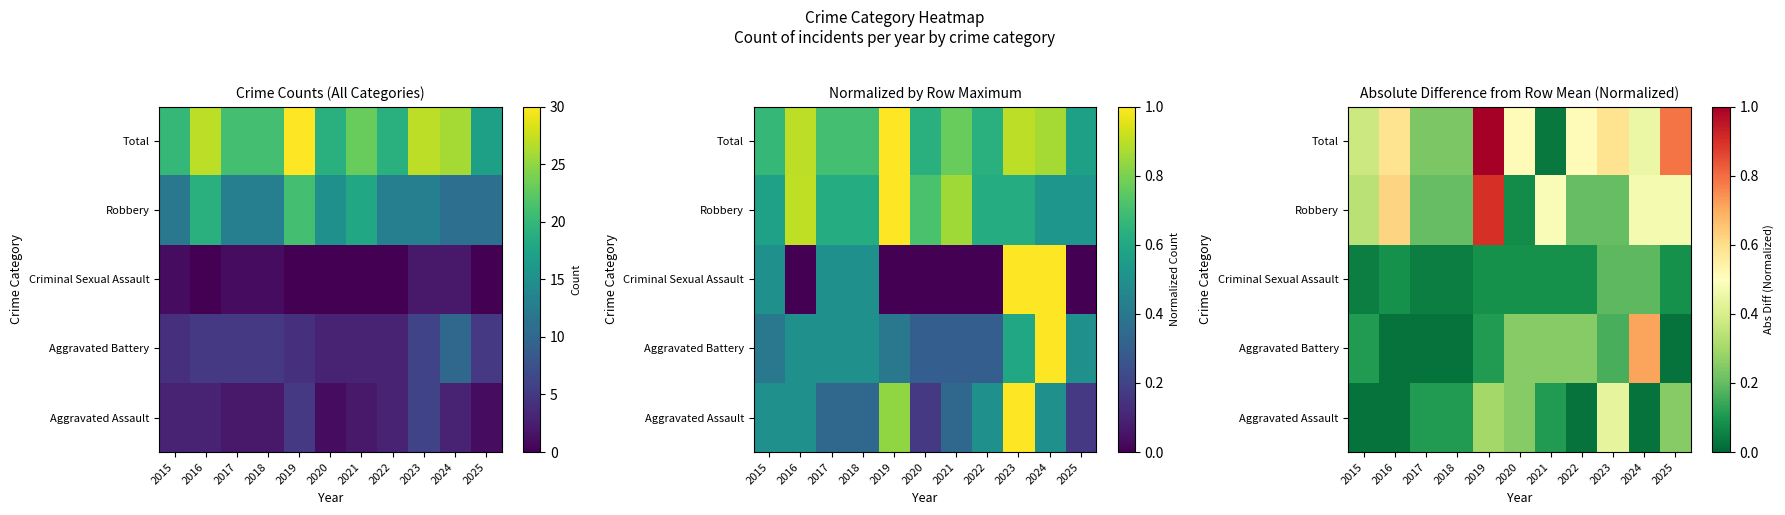

Is the value of Total at 2015 greater than the value of Criminal Sexual Assault at 2019?

Yes